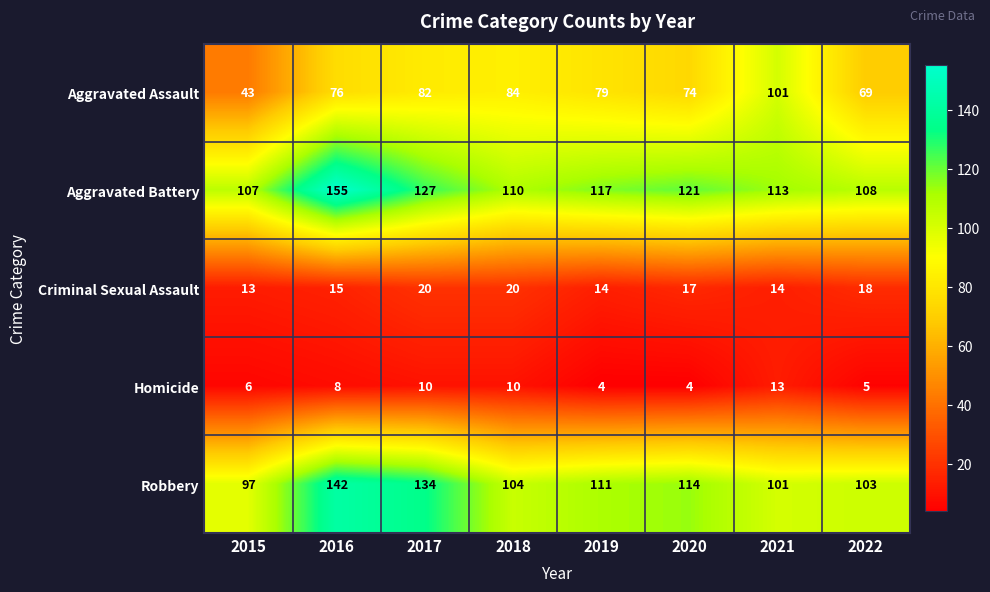

At which category is the sum across all series the highest?

2016